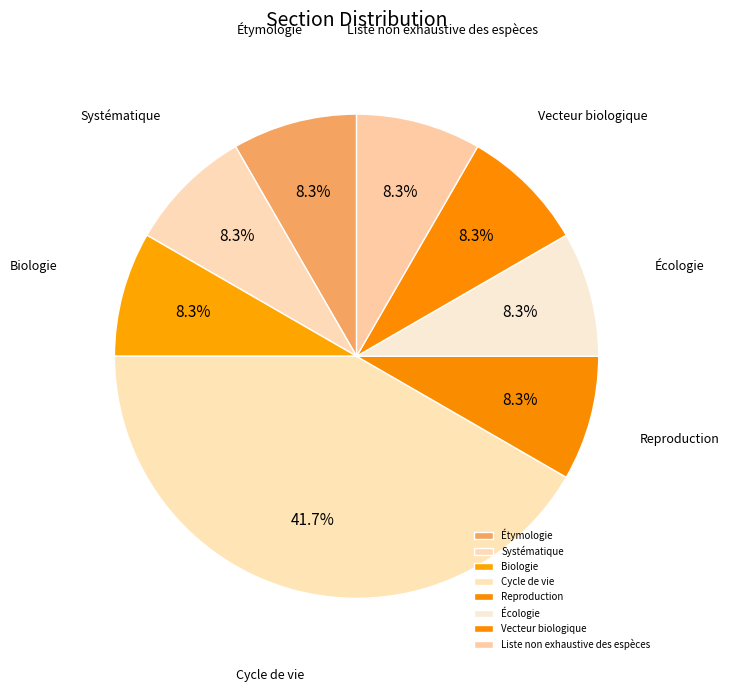

What is the largest slice in the pie chart?

Cycle de vie